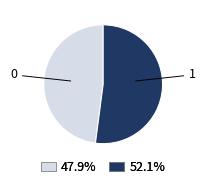

Is there a majority slice in this chart?

Yes